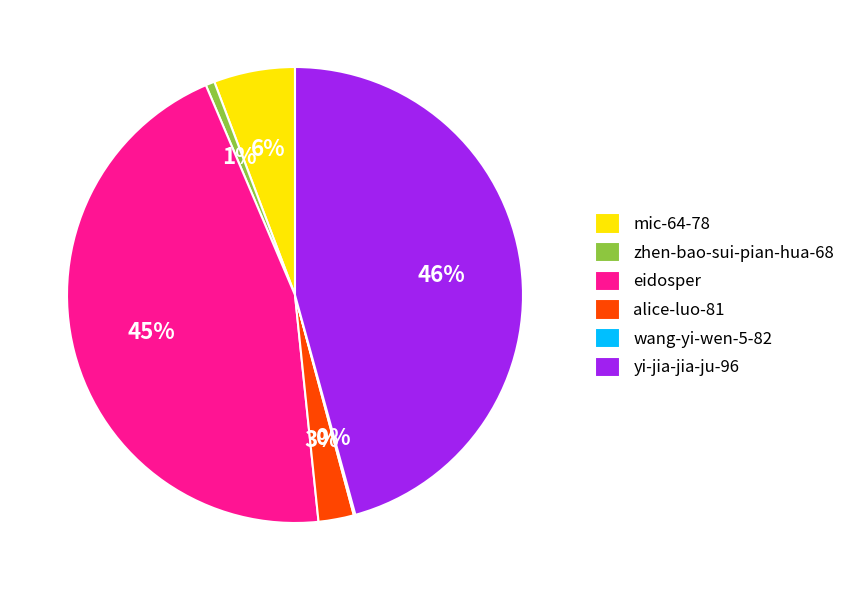

The alice-luo-81 slice represents 15% of the pie. True or false?

False